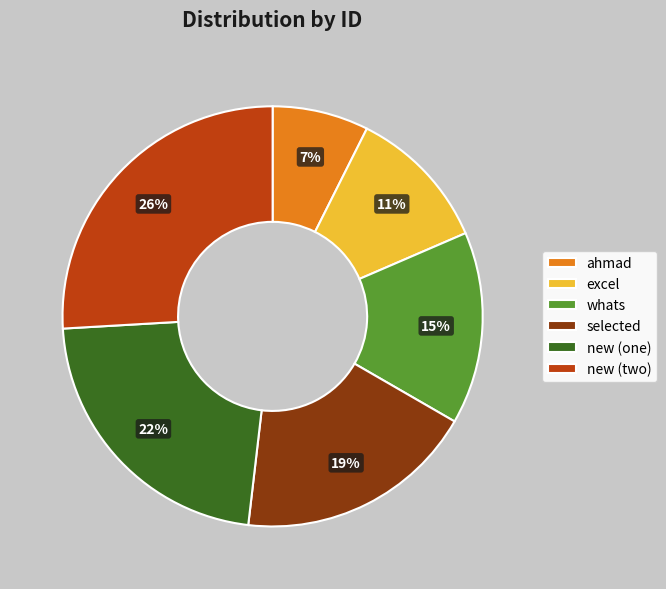

To the nearest percent, what is the average slice percentage?

17%